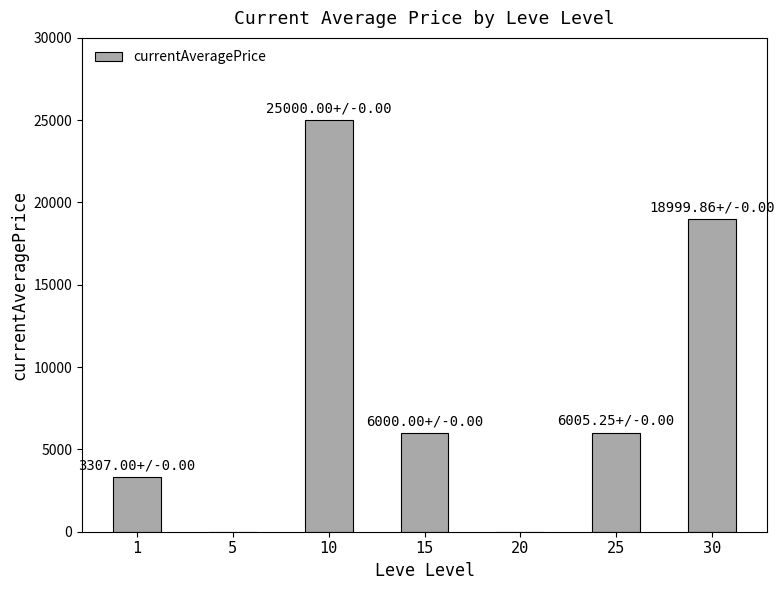

What is the ratio of the value at 10 to the value at 25?

4.2